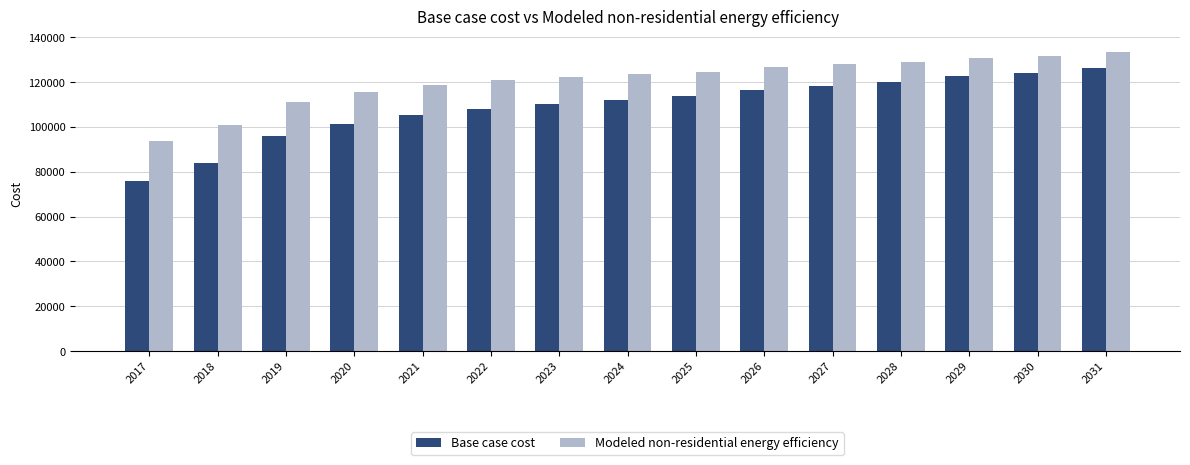

Does the chart contain any negative values?

No